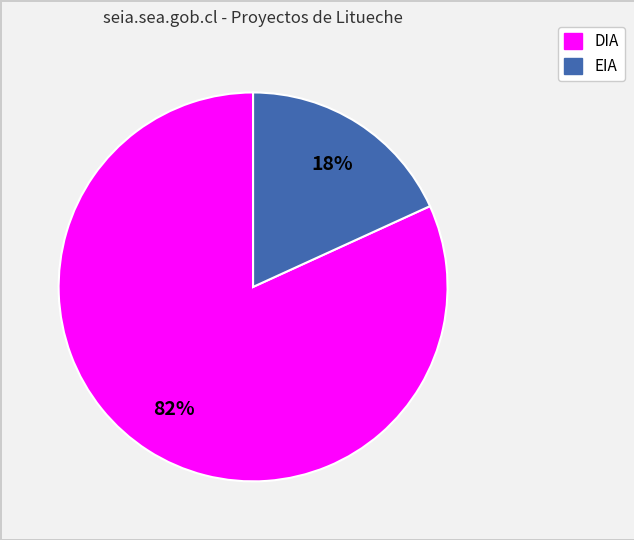

To the nearest percent, what percentage of the pie is DIA?

82%